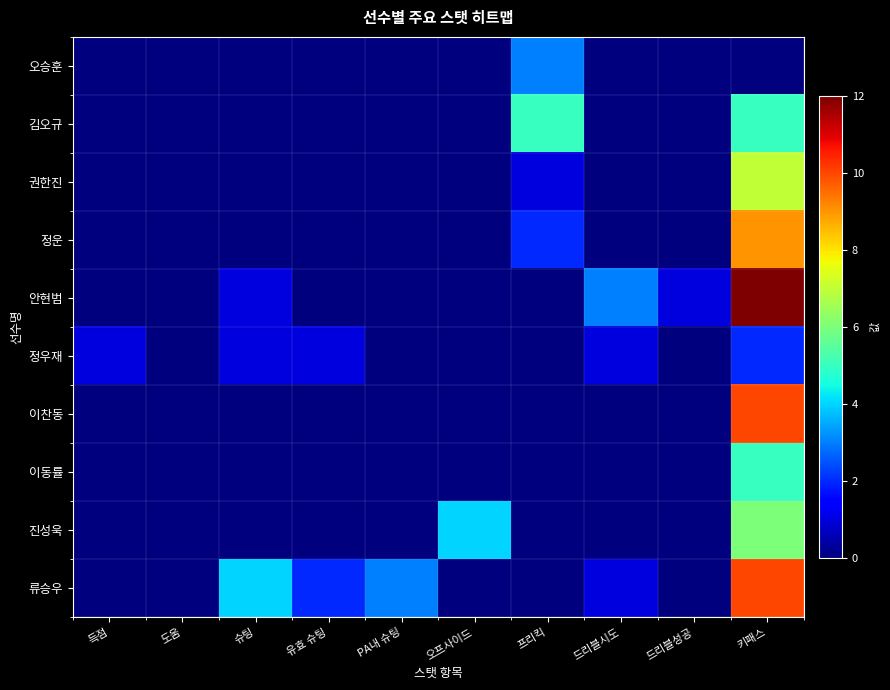

Rank the series by their maximum value, from lowest to highest.

정우재, 오승훈, 김오규, 이동률, 진성욱, 권한진, 정운, 이찬동, 류승우, 안현범